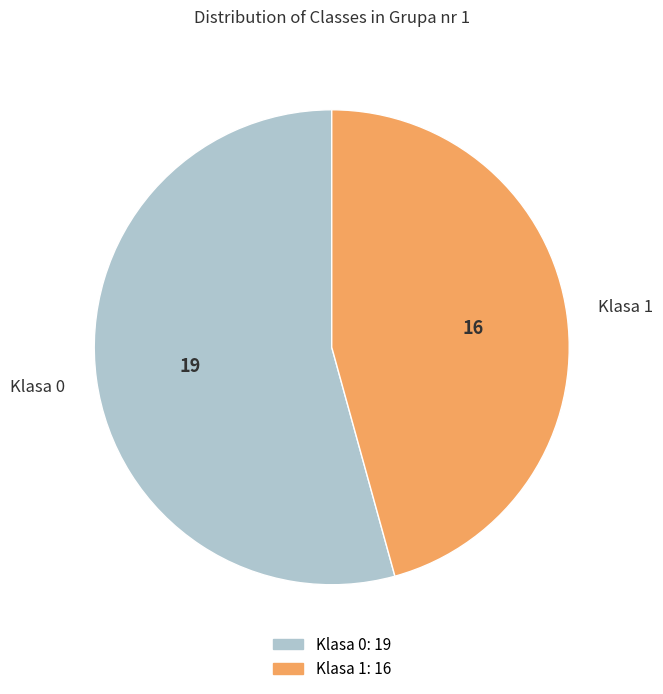

Which category has the smallest portion of the pie?

Klasa 1